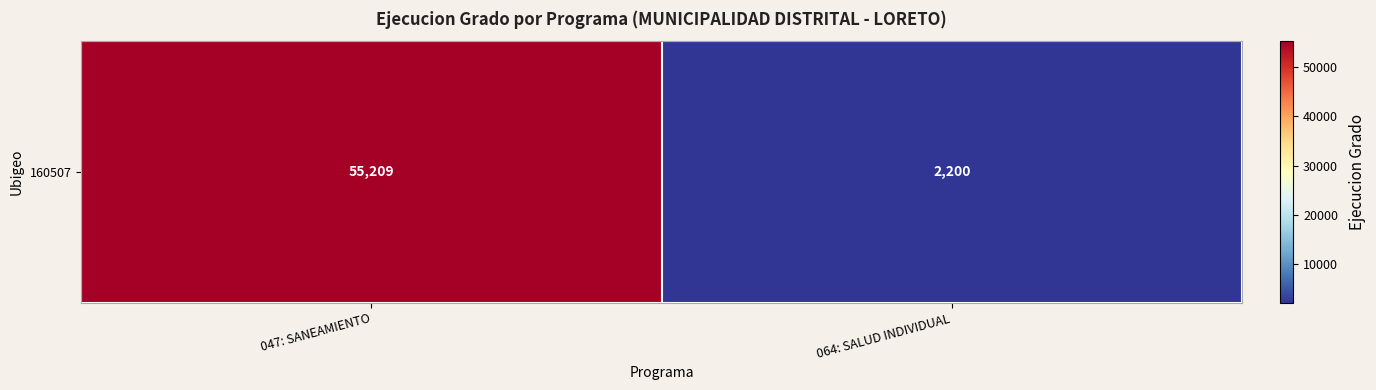

True or false: the data shows 1448 at 064: SALUD INDIVIDUAL.

False